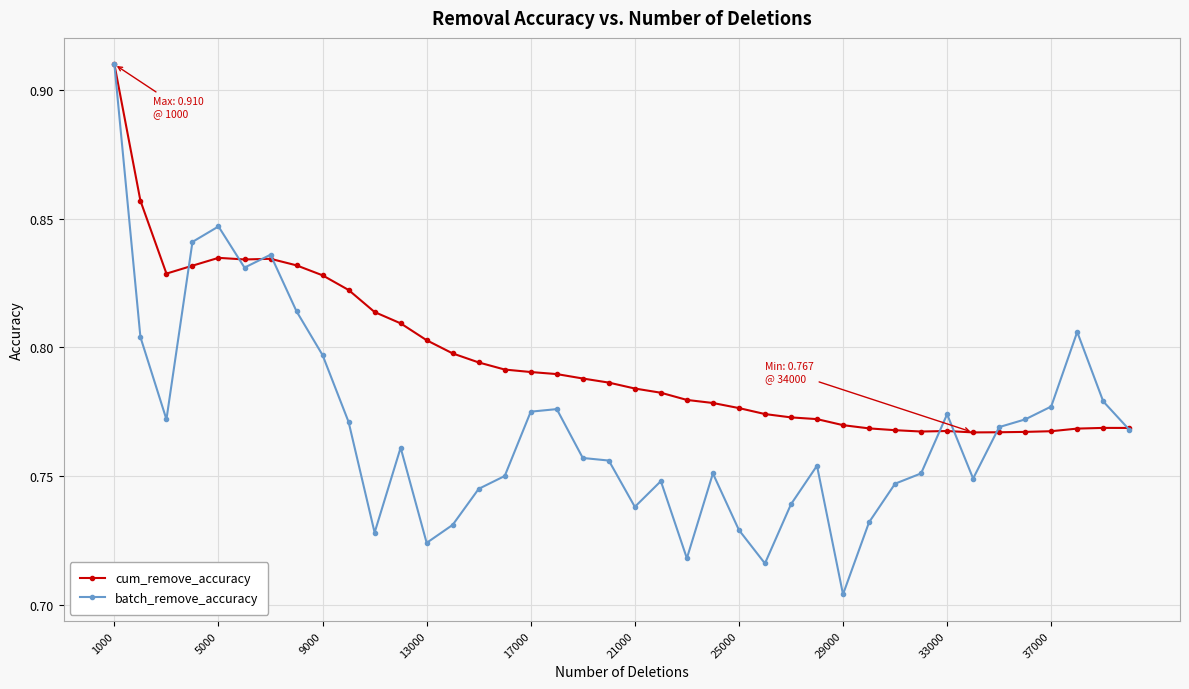

Which series has the largest range (max minus min)?

batch_remove_accuracy